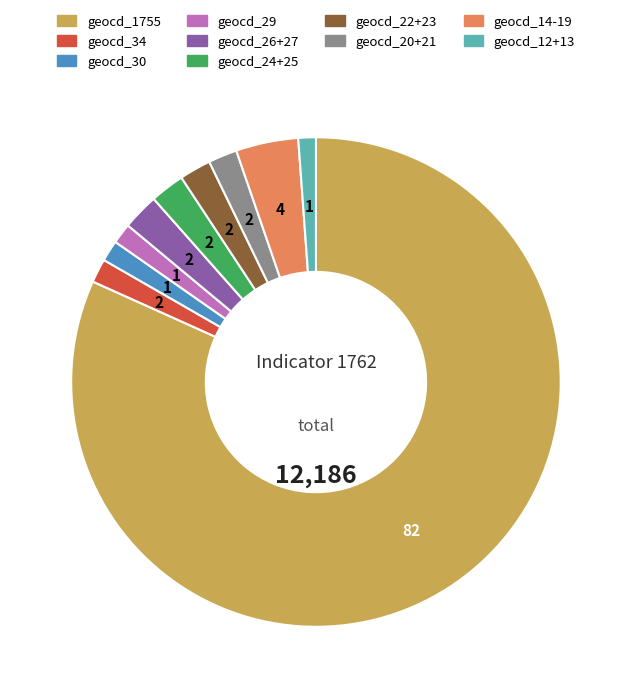

Is there any slice that represents more than half of the pie?

Yes